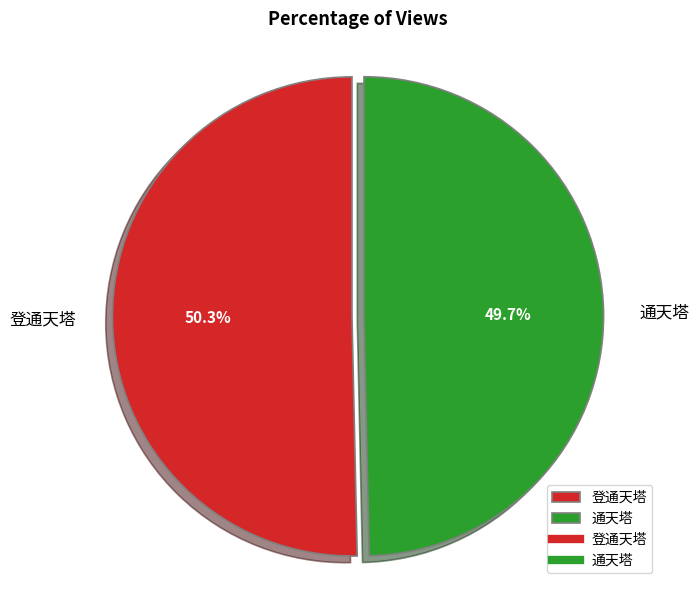

Which slice is the largest?

登通天塔